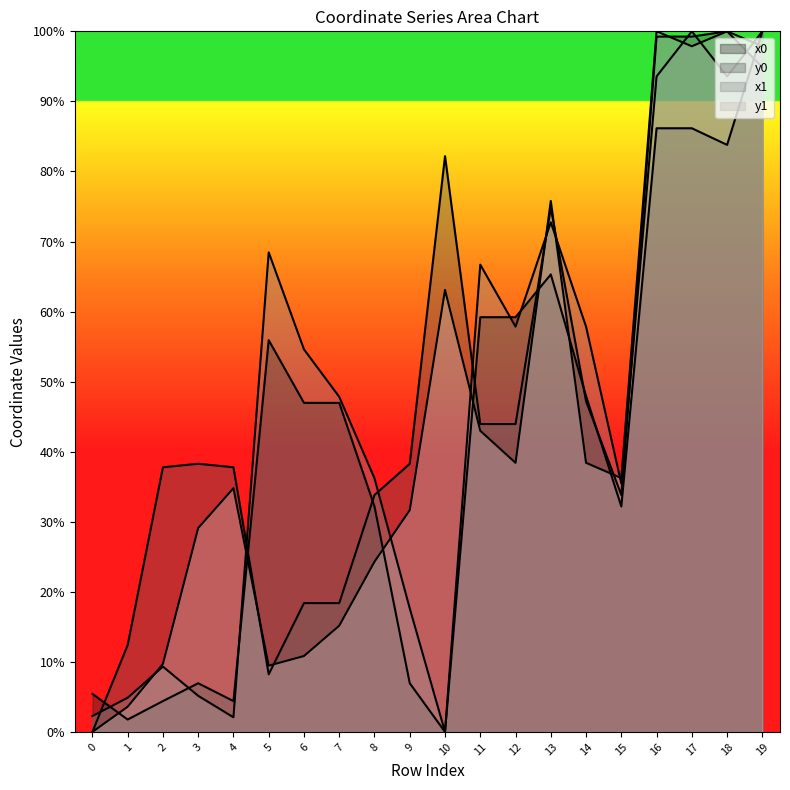

How many values in the x0 series exceed 46?

11